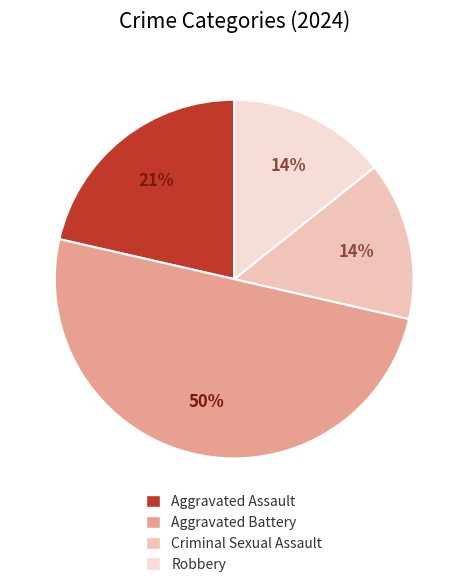

What percentage is the Aggravated Assault slice, to the nearest percent?

21%